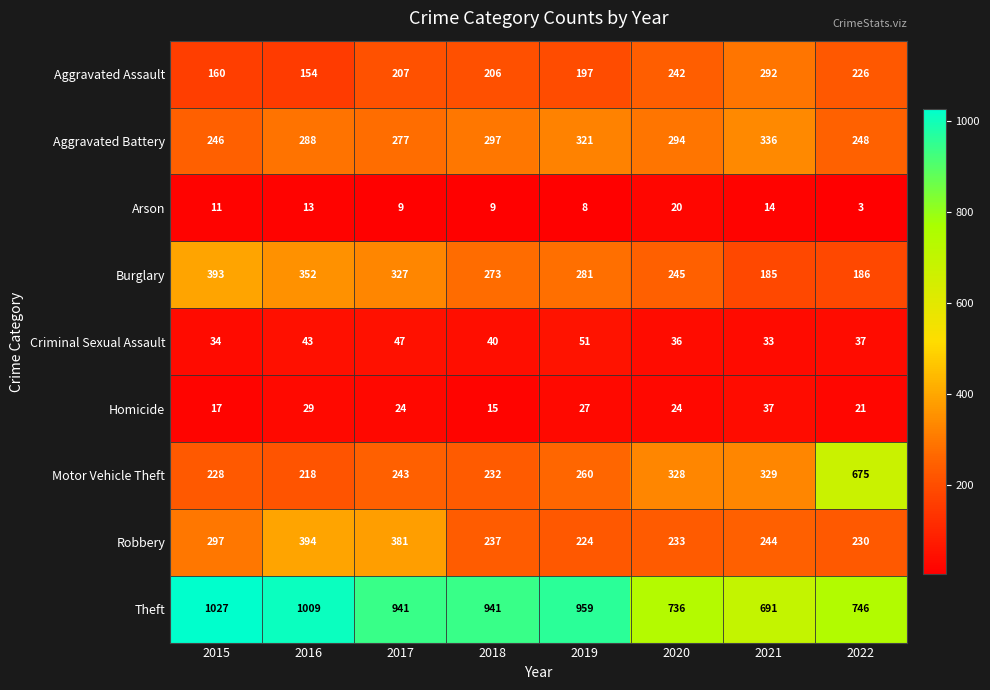

Which series has the largest total across all categories?

Theft